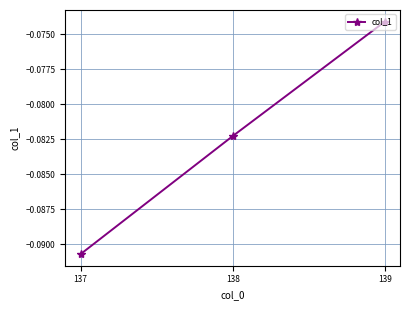

How many lines are shown in the chart?

1